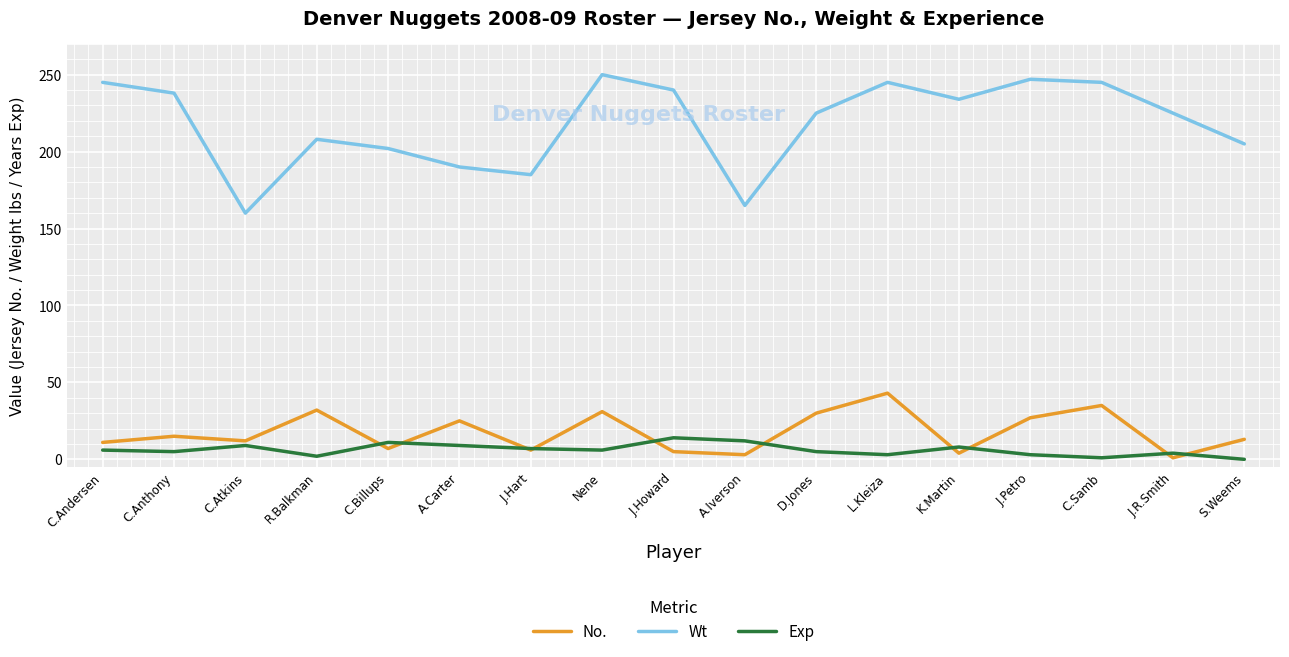

Which series has the widest spread of values?

Wt